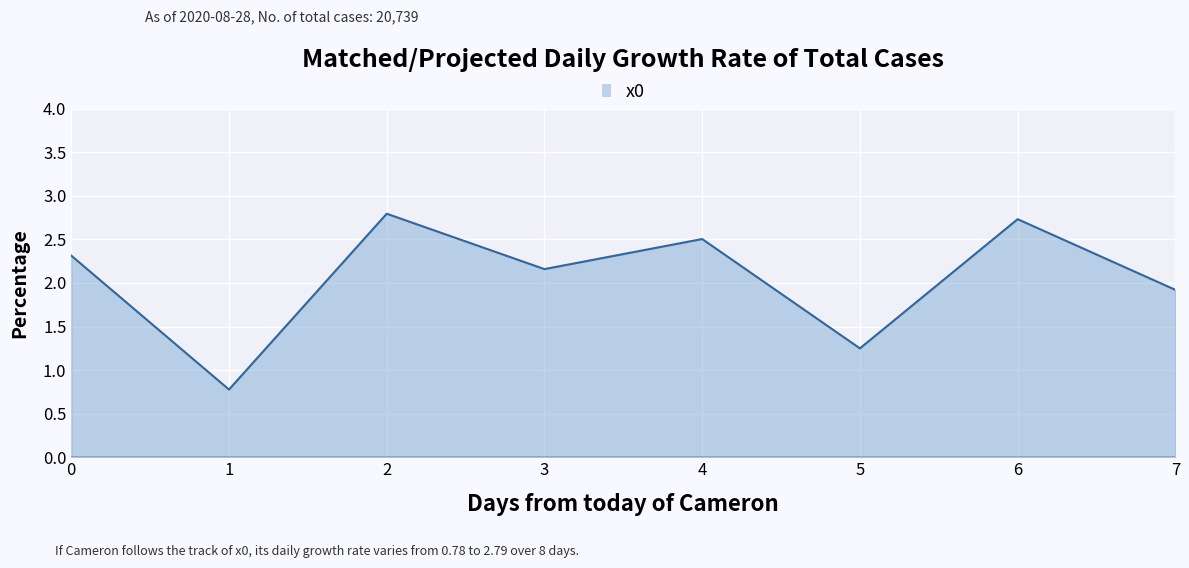

Where is the first local maximum?

2